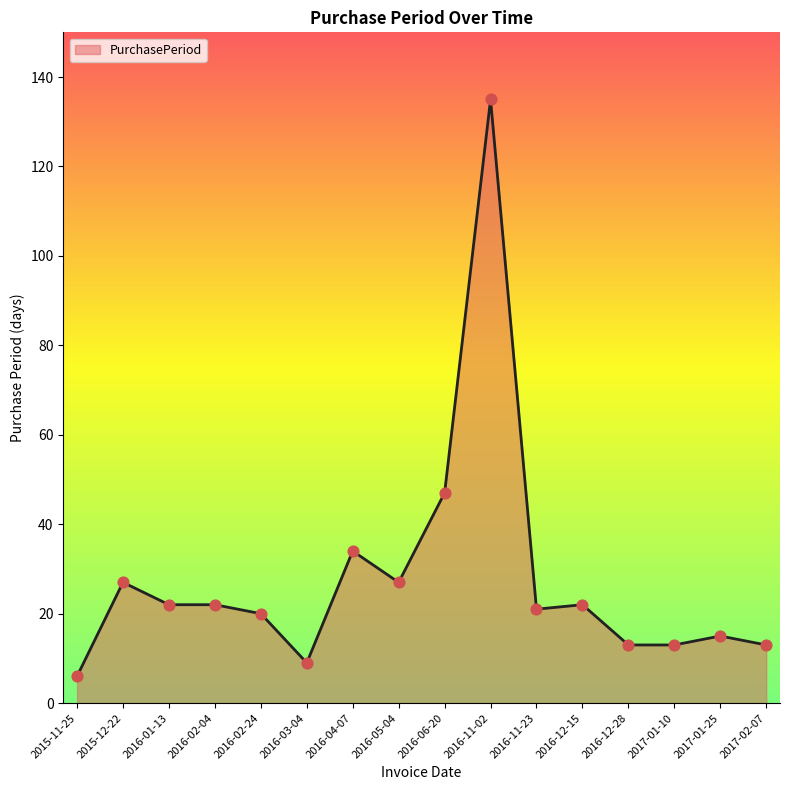

What is the change in value from 2016-04-07 to 2017-01-25?

-19